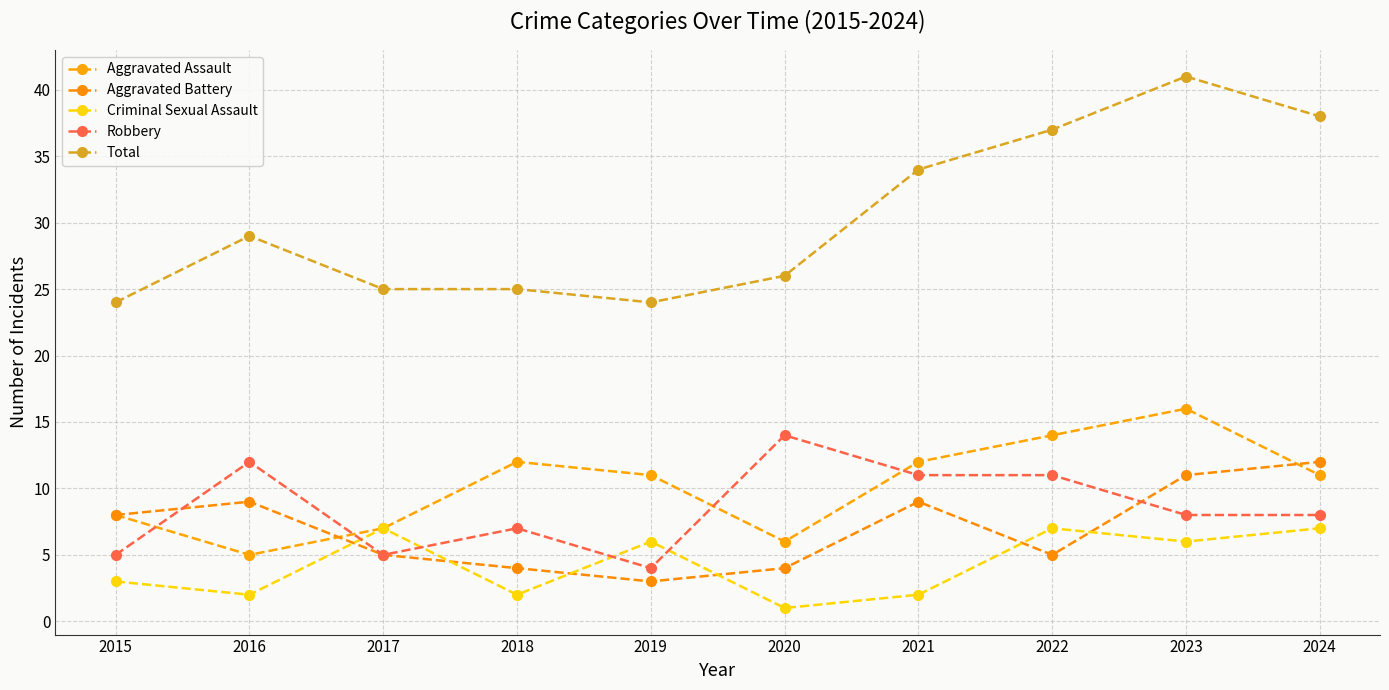

Rank the categories by Total value from lowest to highest.

2015, 2019, 2017, 2018, 2020, 2016, 2021, 2022, 2024, 2023